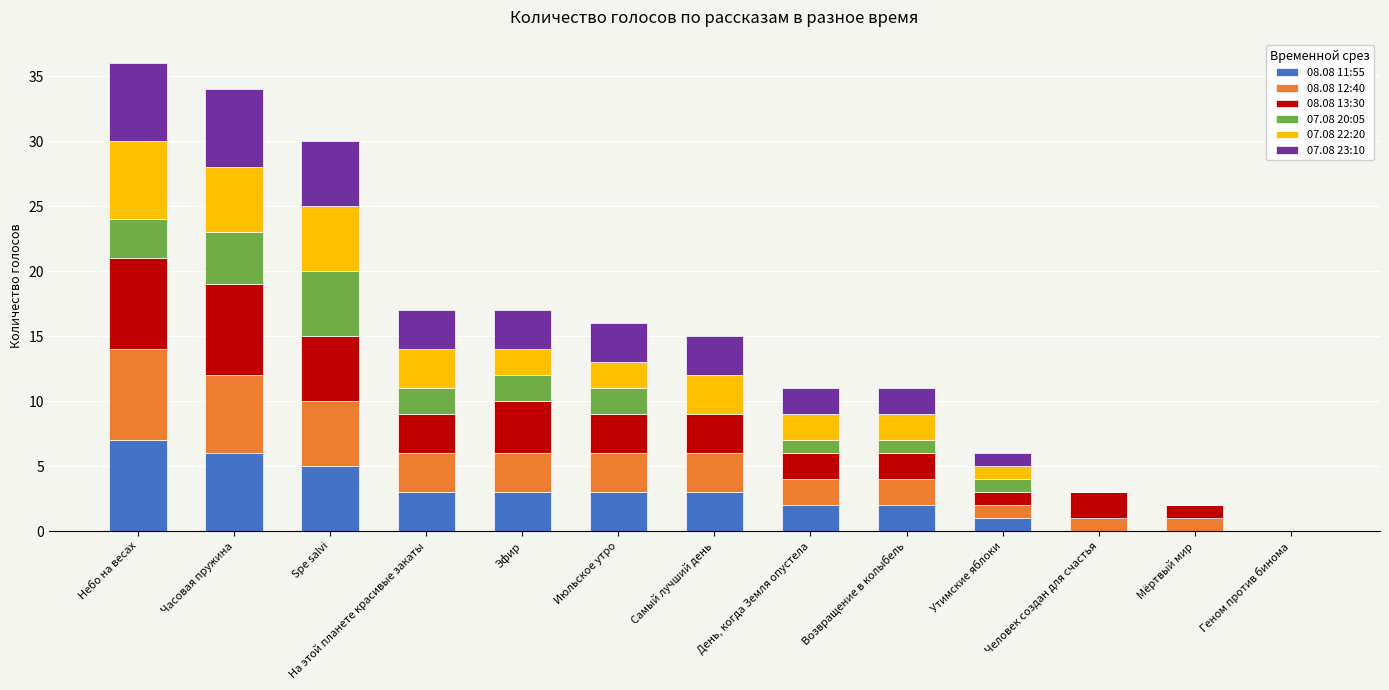

At which label does 08.08 11:55 reach its peak?

Небо на весах